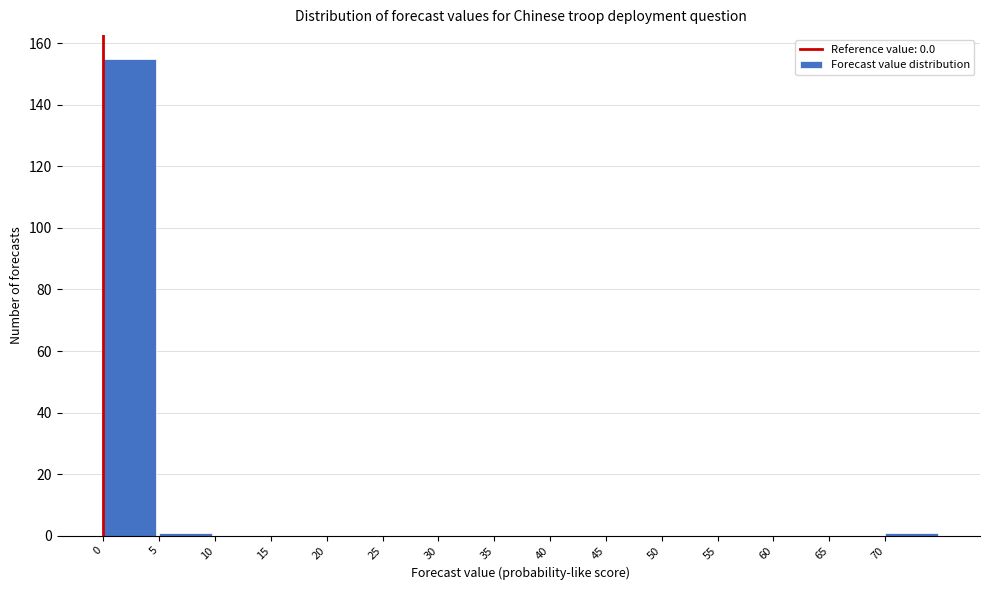

What is the height of the bar covering 0 to 5 on the x-axis? The values are not printed on the chart, so give them approximately, as read against the axis.

156